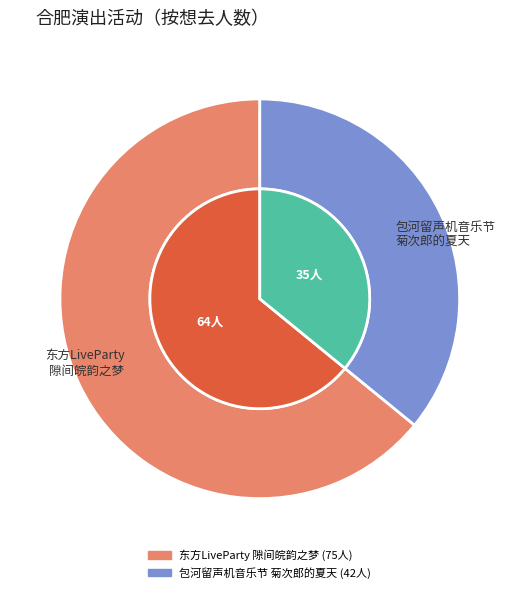

Is it true that 合肥·首届包河留声机音乐节—《菊次郎的夏天》久石让钢琴曲梦幻之旅演奏会 is 36% of the pie?

True